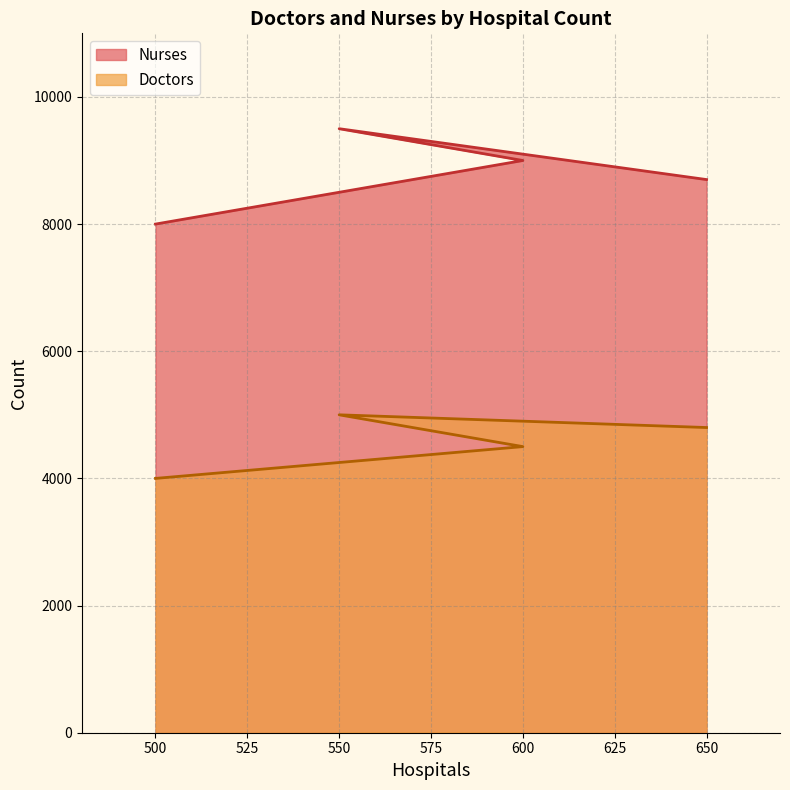

True or false: Nurses and Doctors cross at least once.

False